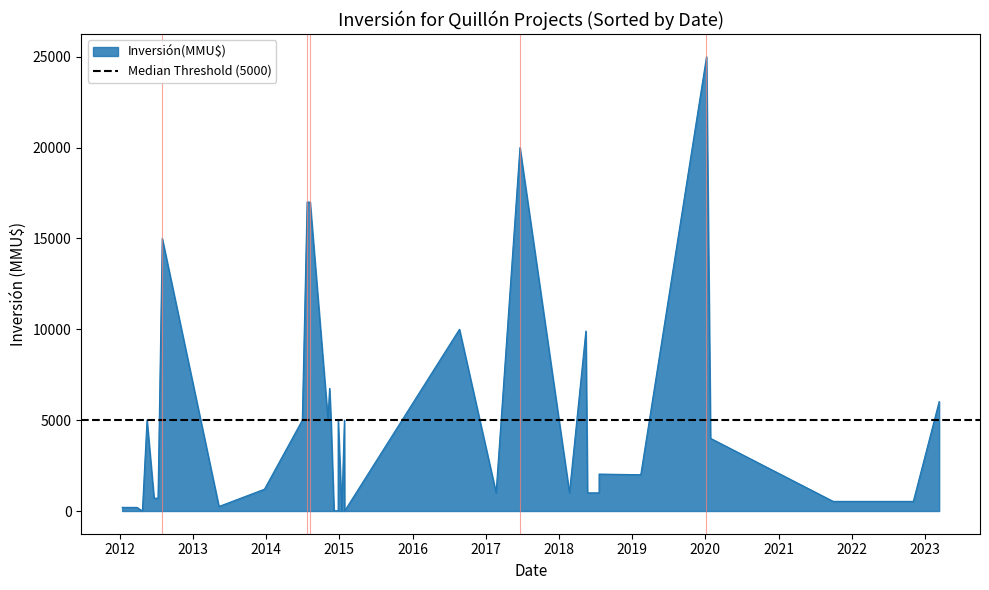

The chart shows a value of 2033 at 11. True or false?

True